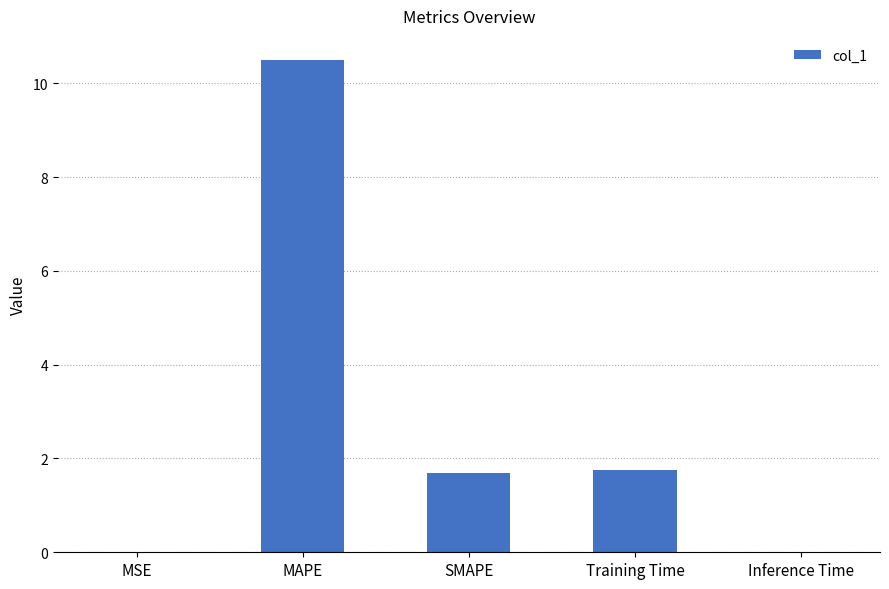

Read the value at Training Time.

1.7